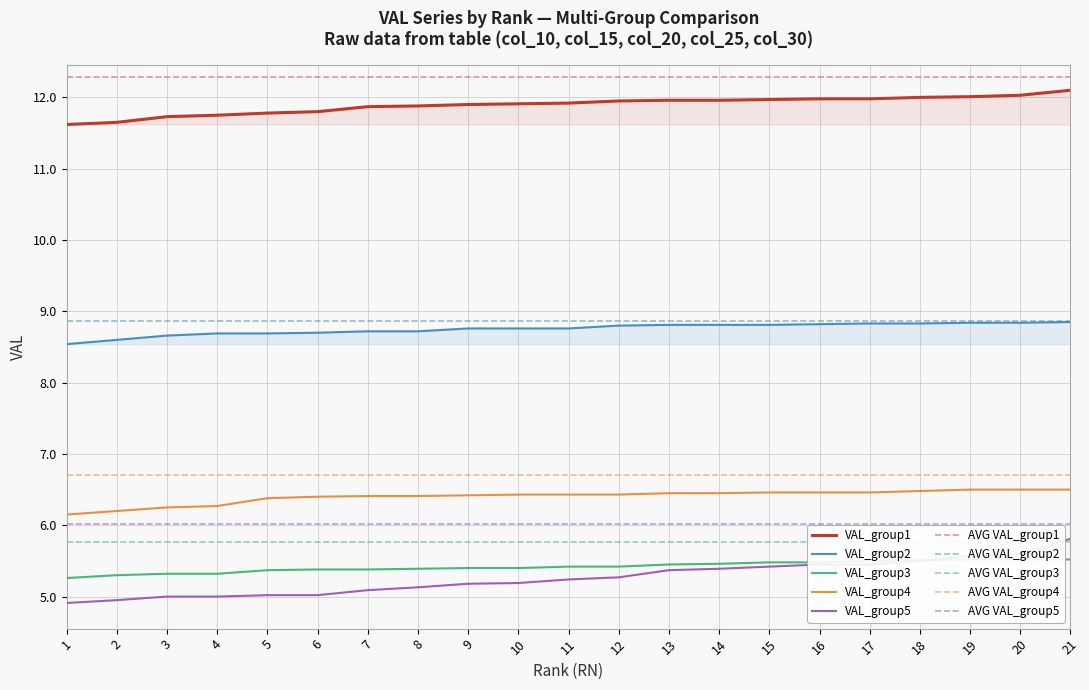

Which category has the highest value in the VAL_group1 series?

21